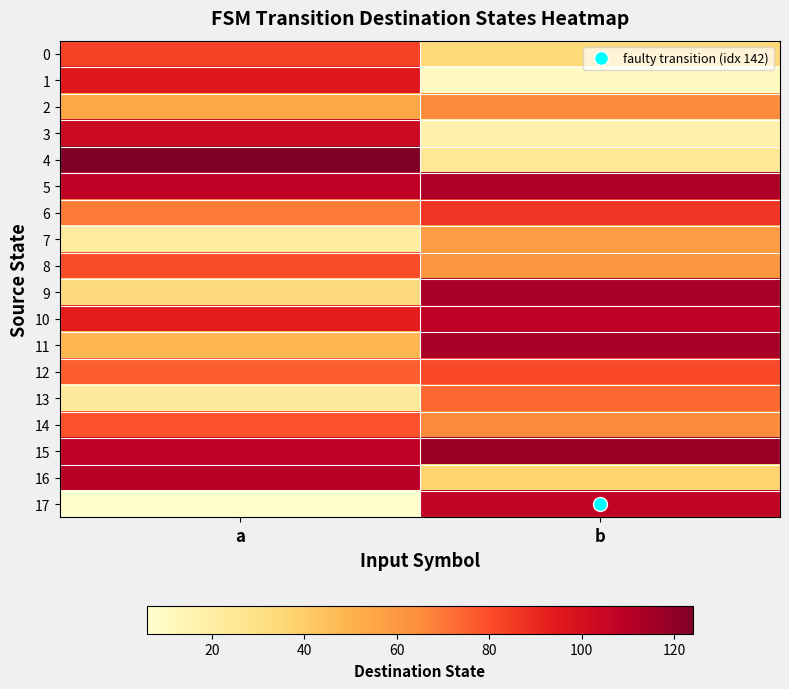

Which series has the largest total across all categories?

15